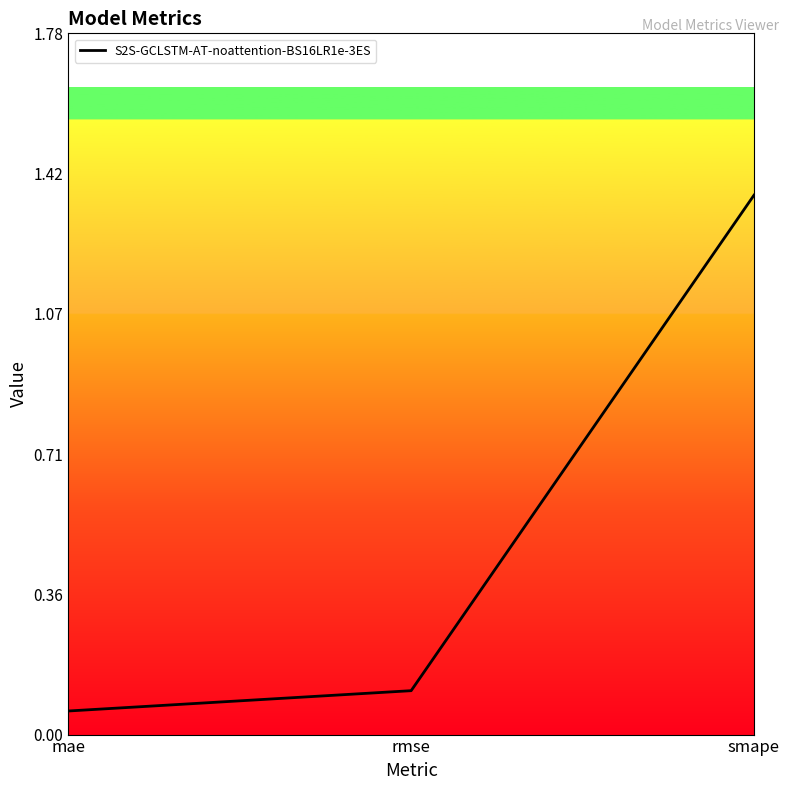

How many lines are shown in the chart?

1